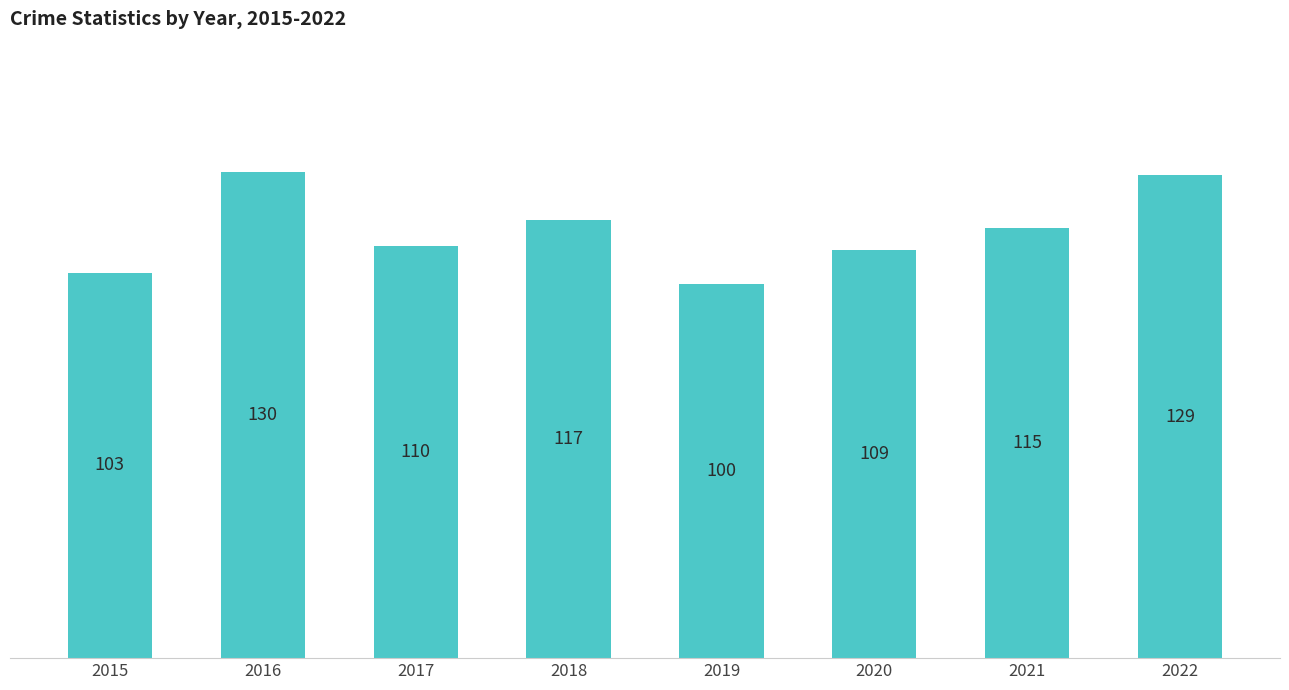

What is the approximate value at 2016, to the nearest 5?

130